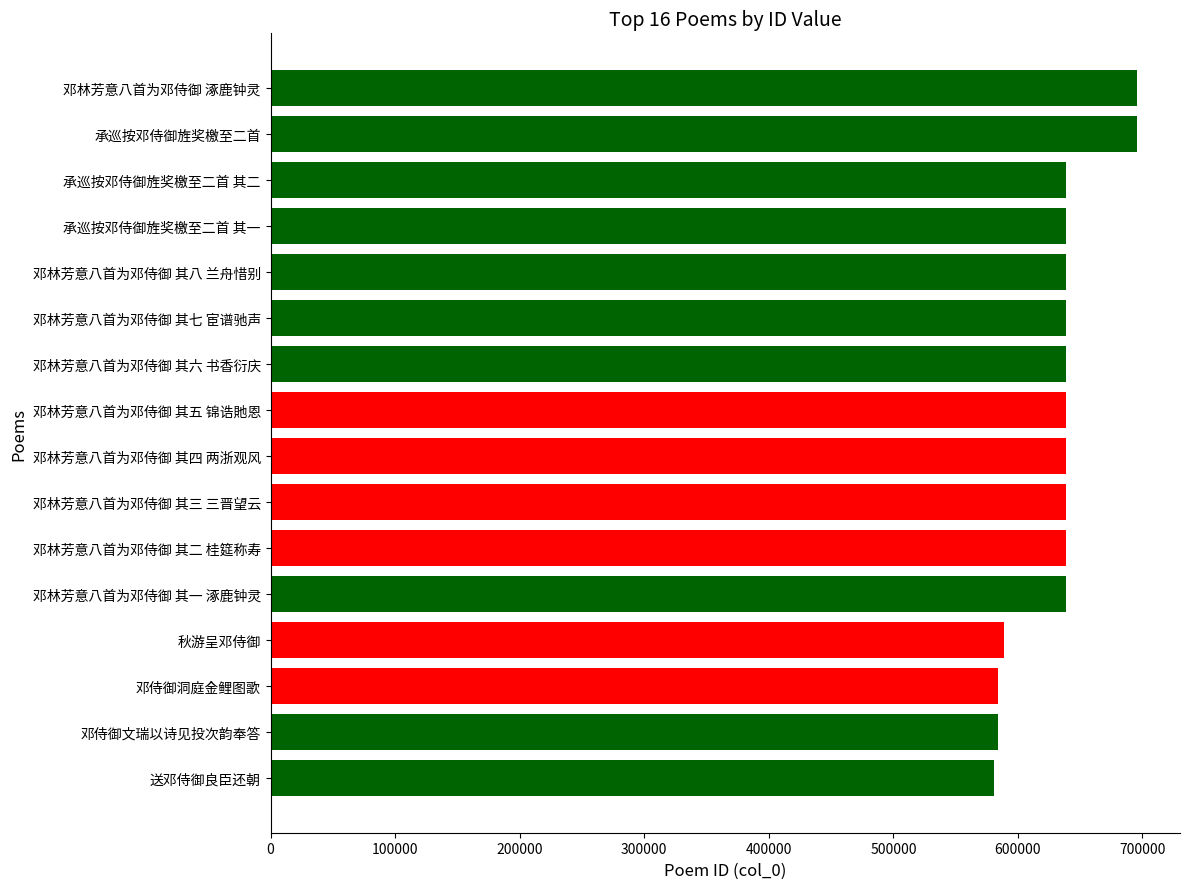

Approximately how many times larger is the value at 邓林芳意八首为邓侍御 涿鹿钟灵 compared to 邓林芳意八首为邓侍御 其二 桂筵称寿?

1.1